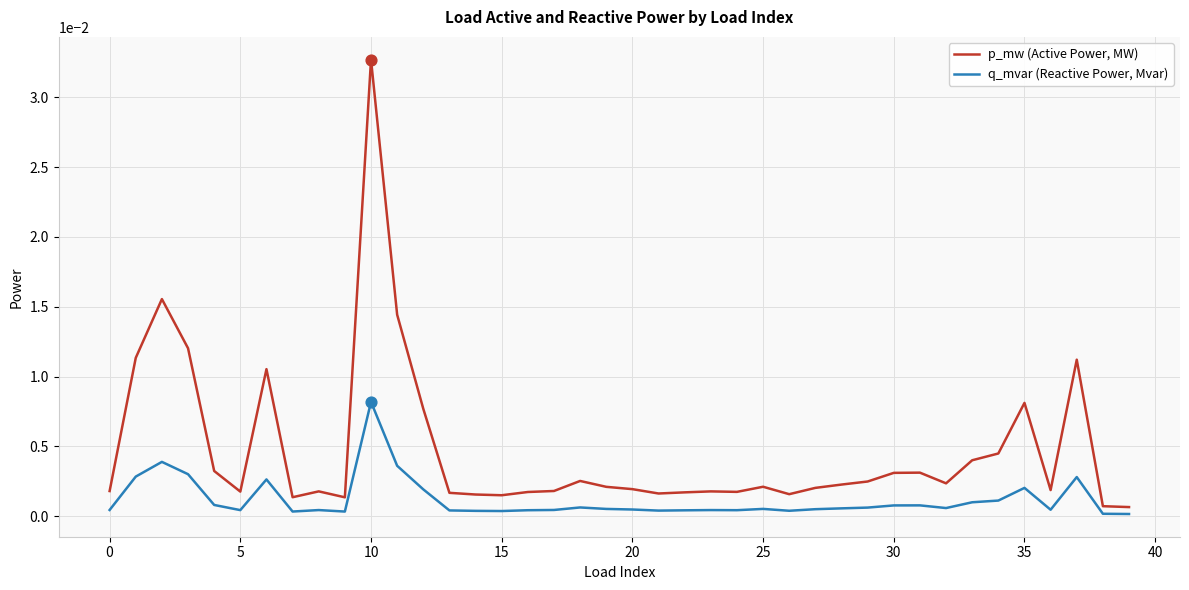

Which series has the largest range (max minus min)?

p_mw (Active Power, MW)